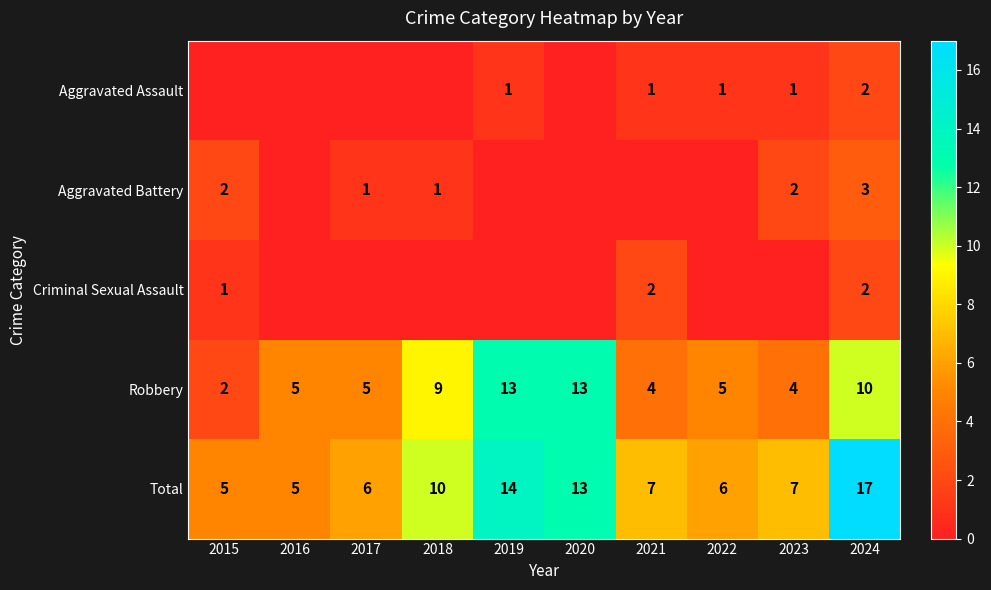

Read the Total value at 2021, to the nearest 10.

10